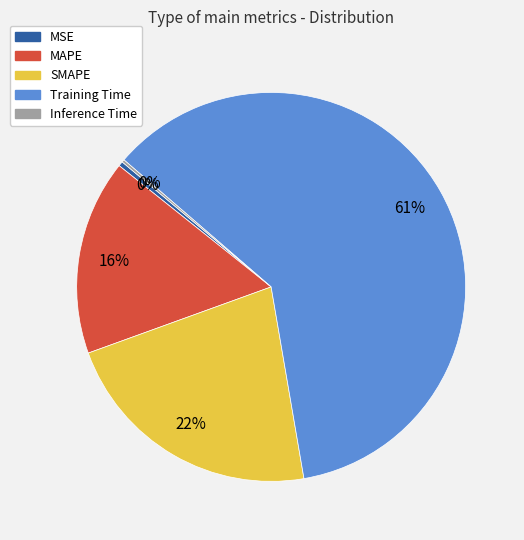

To the nearest percent, what percentage of the pie is SMAPE?

22%